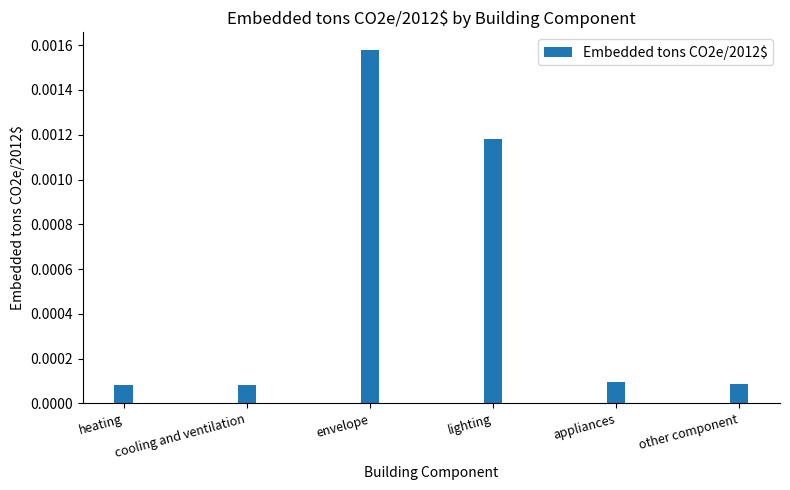

What position from the left is heating?

1